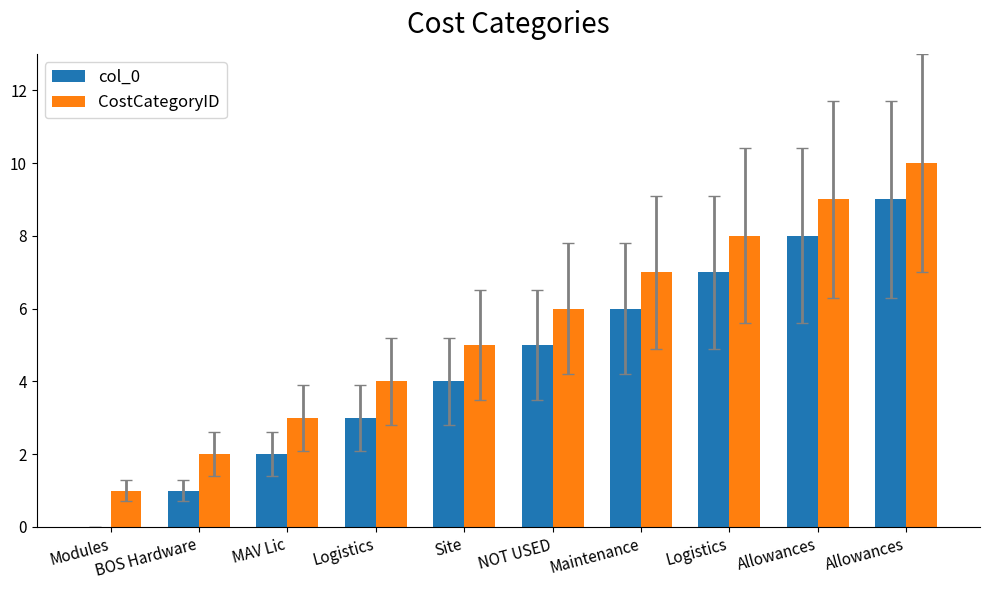

How many categories are shown in the chart?

10